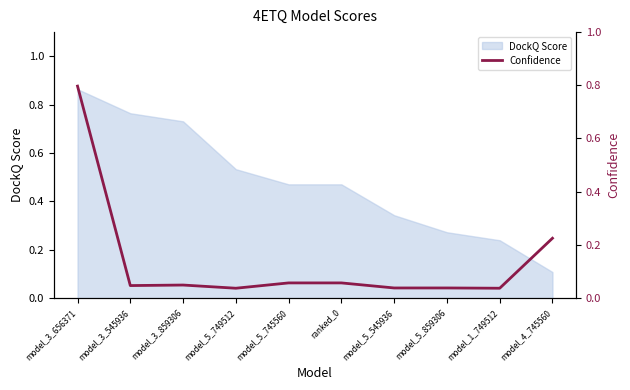

Which has a higher value, model_5_859306 or model_1_749512?

model_5_859306